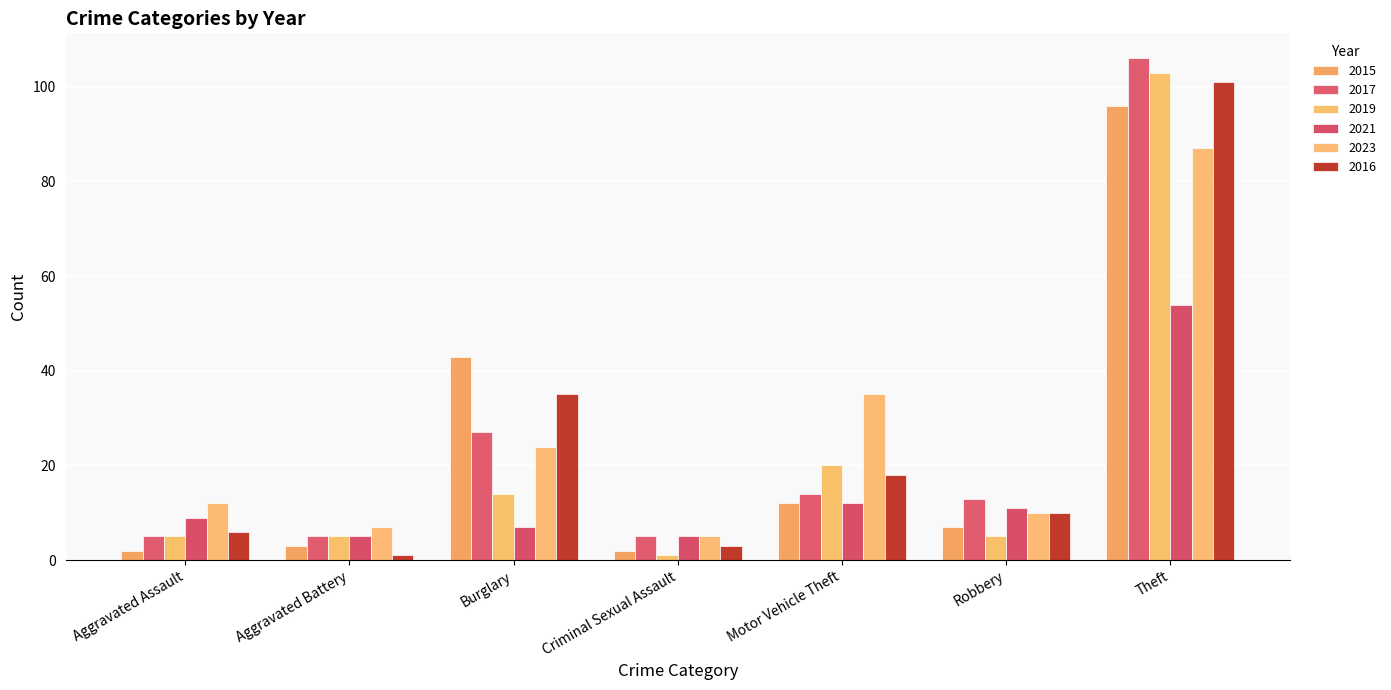

How many data points in 2017 are less than 13?

3